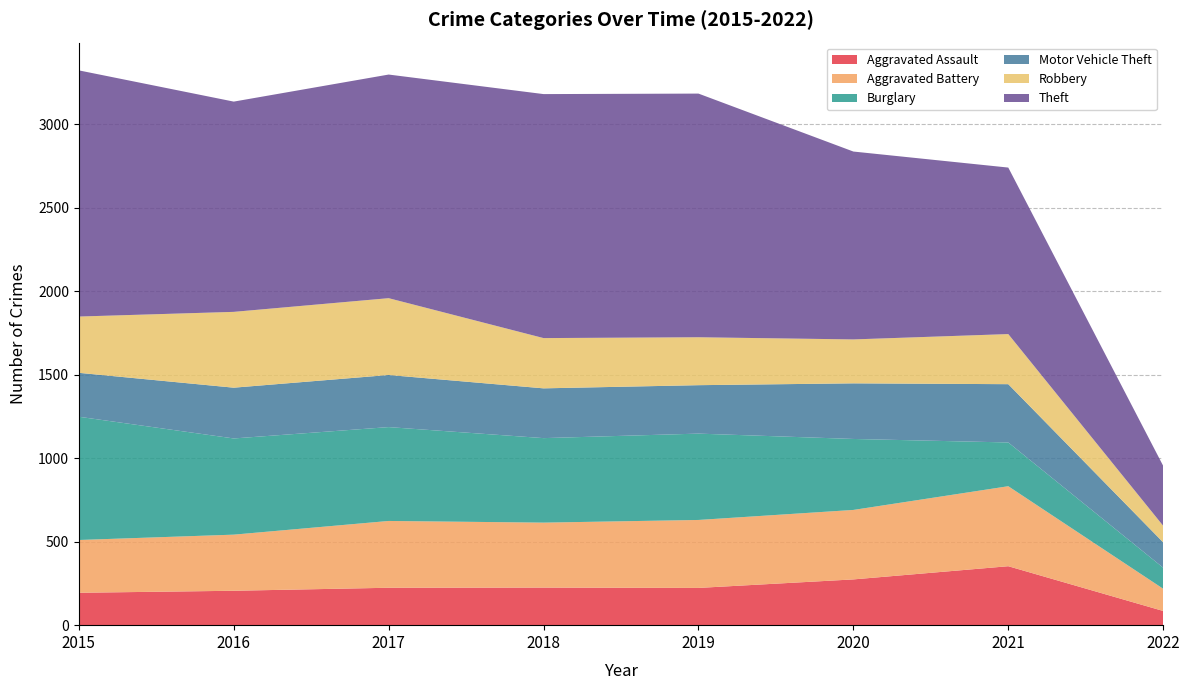

Reading left to right, extract all data points from this chart.

Aggravated Assault: 194	206	224	225	223	274	353	85
Aggravated Battery: 316	336	400	389	407	416	479	133
Burglary: 738	576	562	506	517	425	262	126
Motor Vehicle Theft: 263	304	312	298	290	333	349	152
Robbery: 337	454	460	301	287	263	300	99
Theft: 1474	1259	1339	1461	1459	1125	997	359